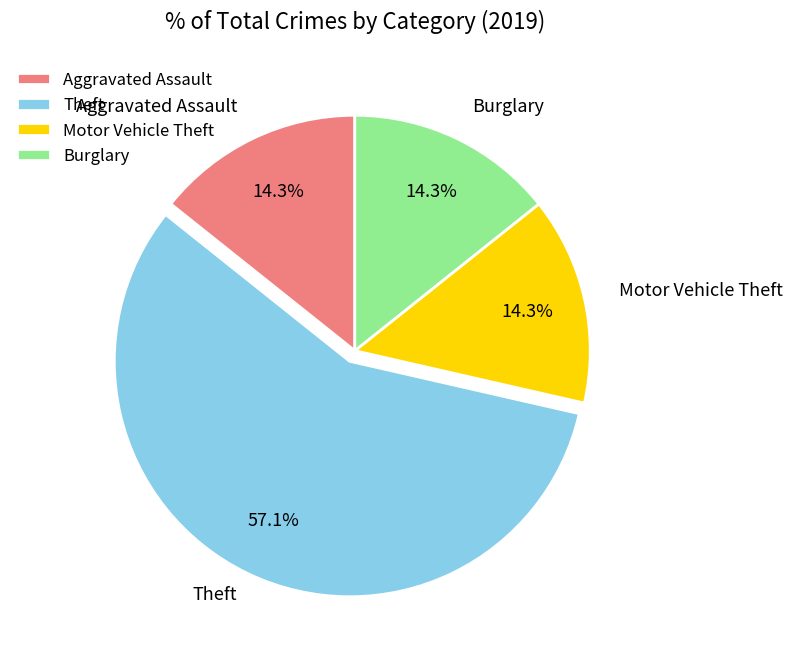

What is the majority slice?

Theft